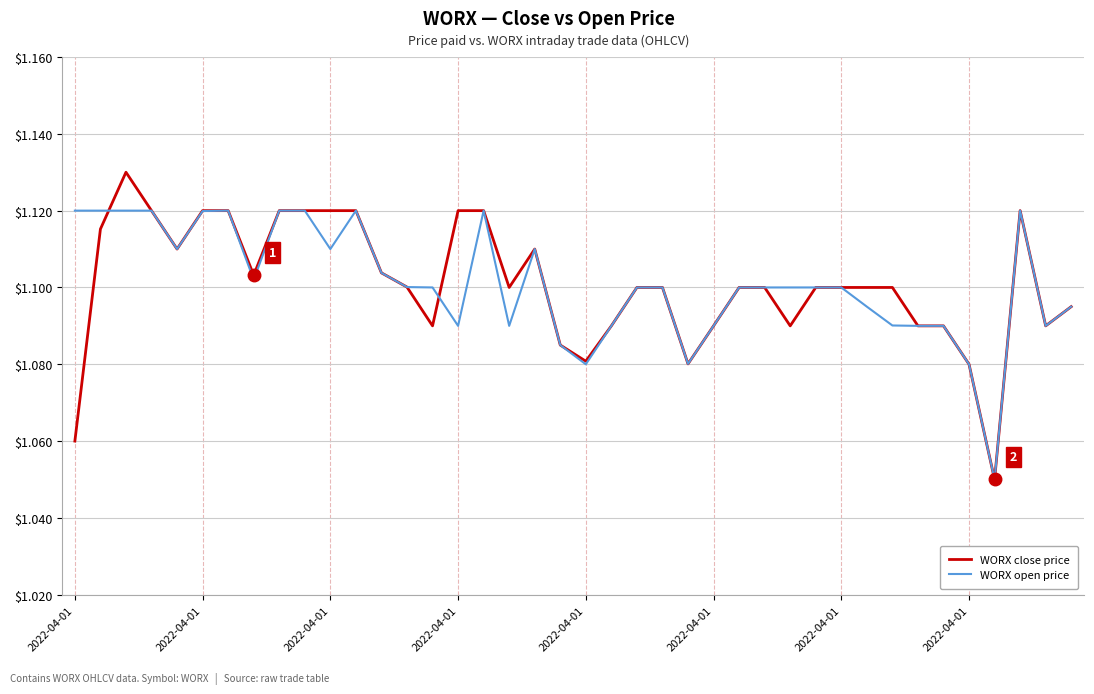

Which series has the widest spread of values?

WORX close price